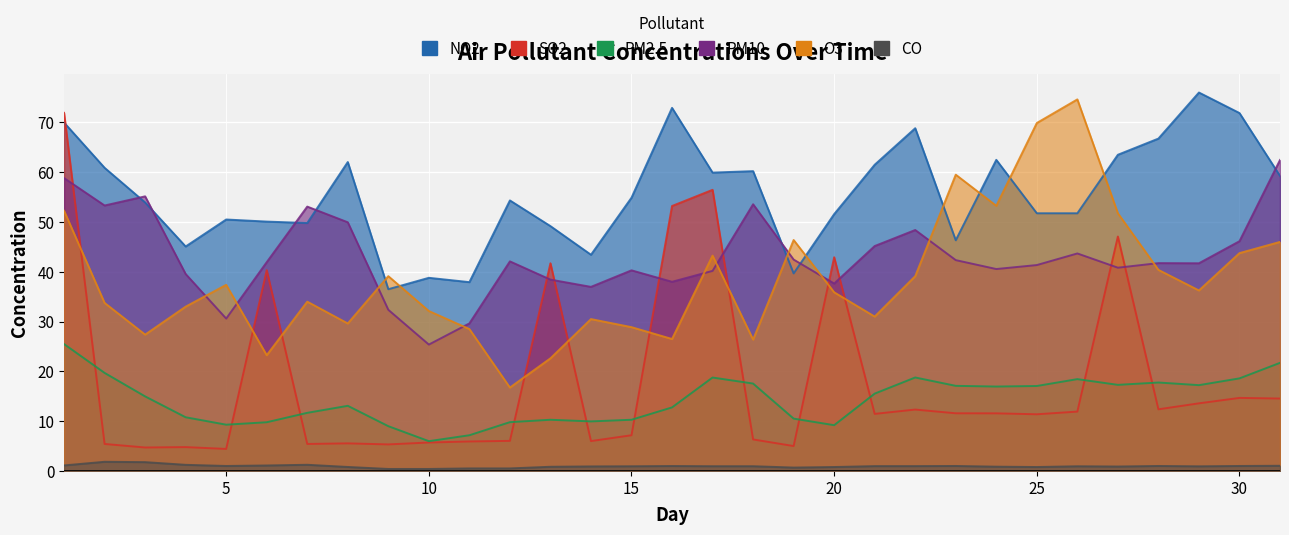

At which label does PM10 first exceed 41?

1